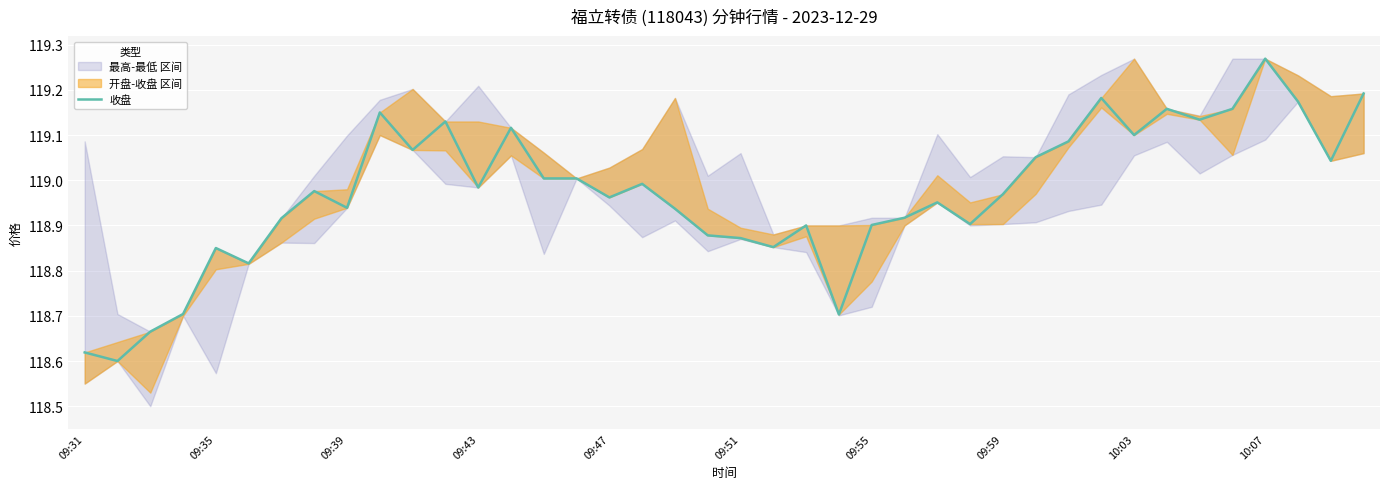

Is it true that the value at 38 is 161.7?

False